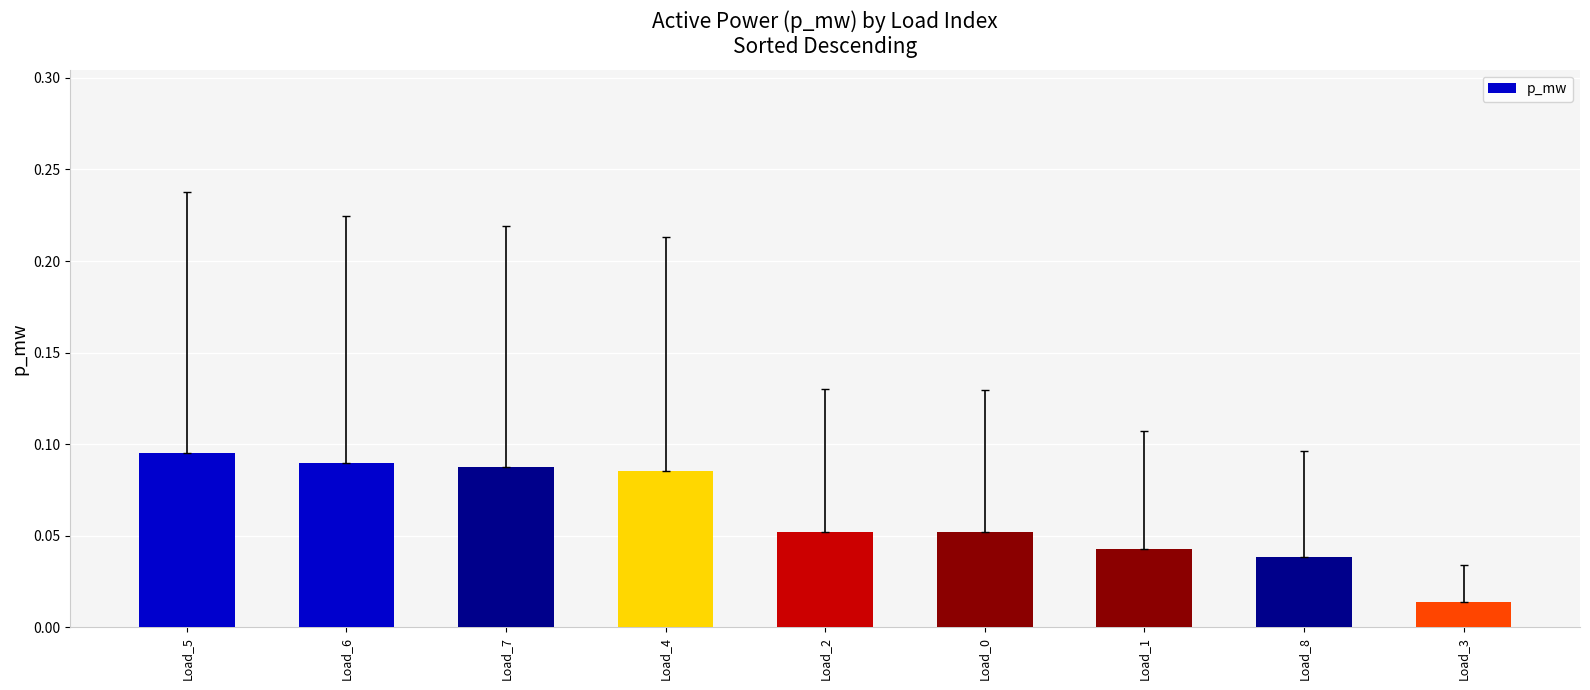

Which category has the lowest value across all series?

Load_3